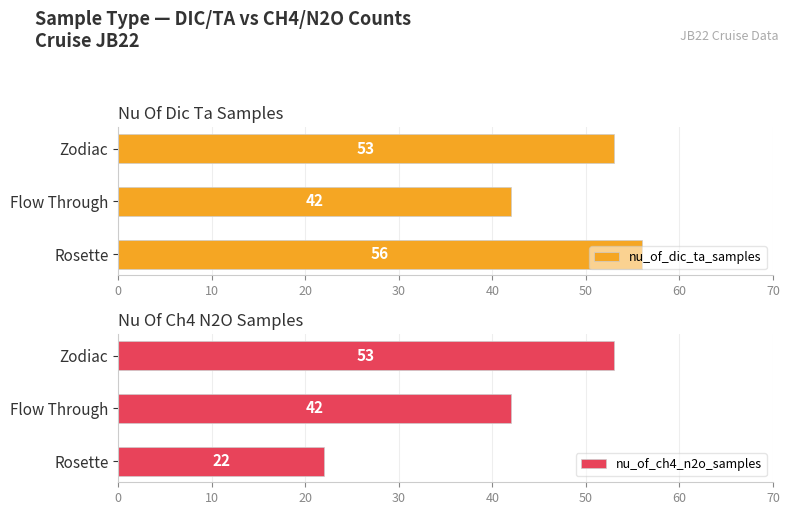

Are the bars grouped side by side (vs. stacked)?

Yes